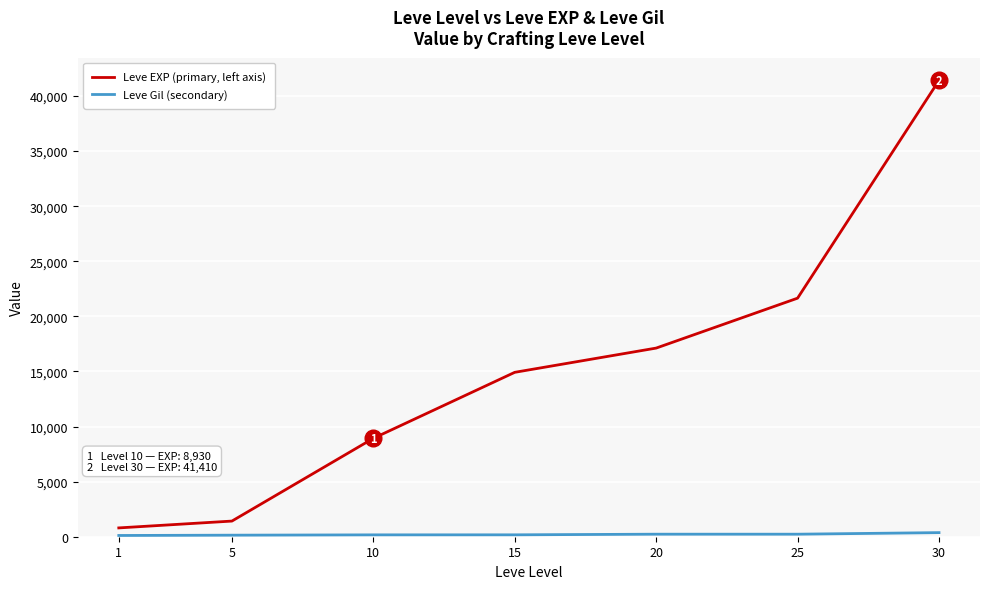

The value of Leve EXP (primary, left axis) at 5 is 1420. True or false?

True